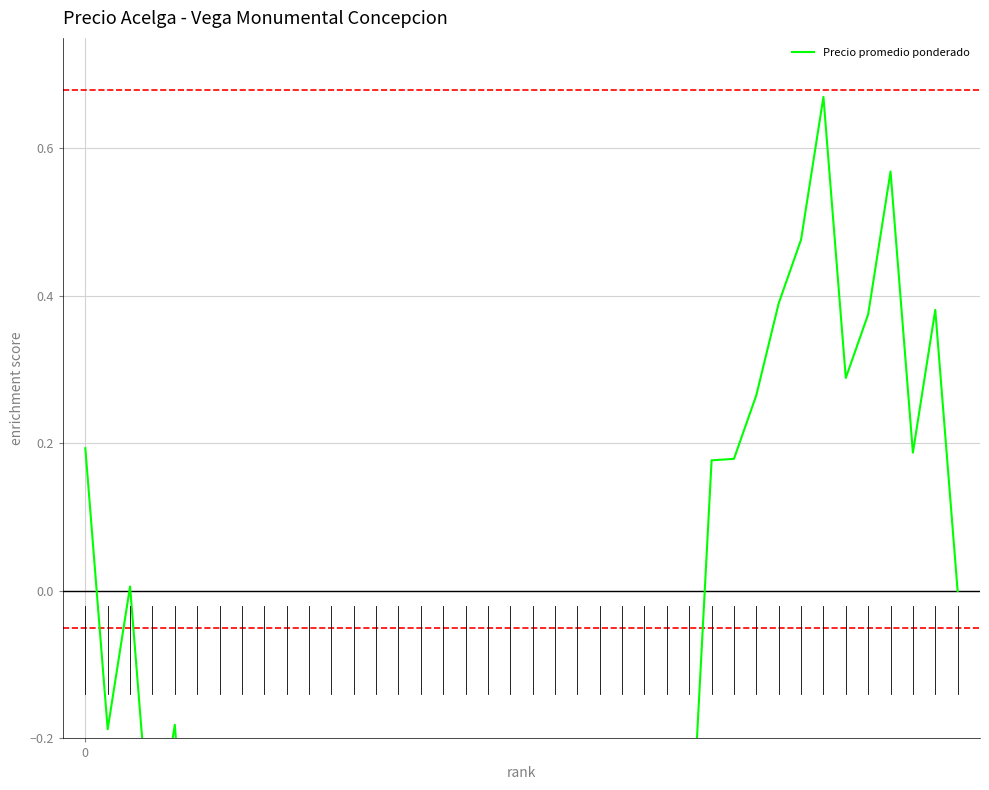

What is the smallest value displayed?

-1.8